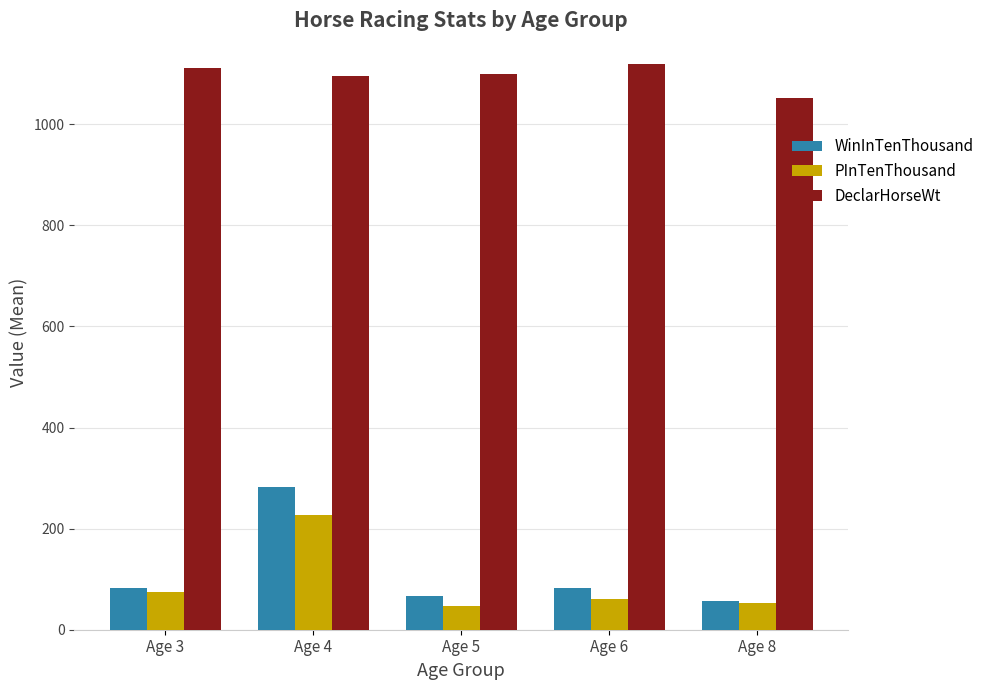

At which category is the sum across all series the highest?

Age 4